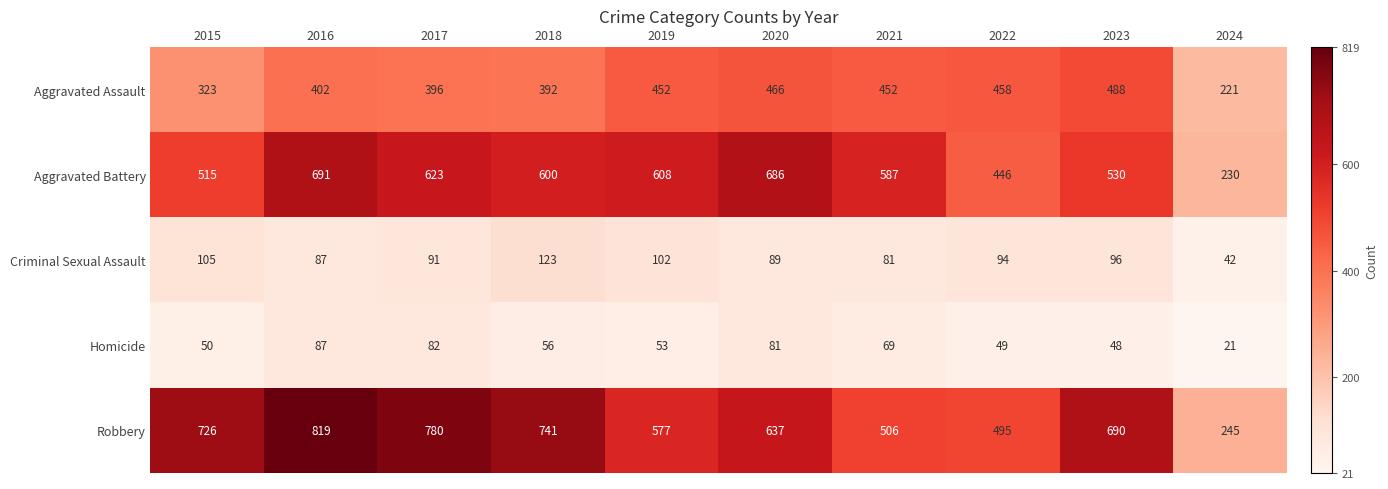

What is the sum of all Homicide values?

596